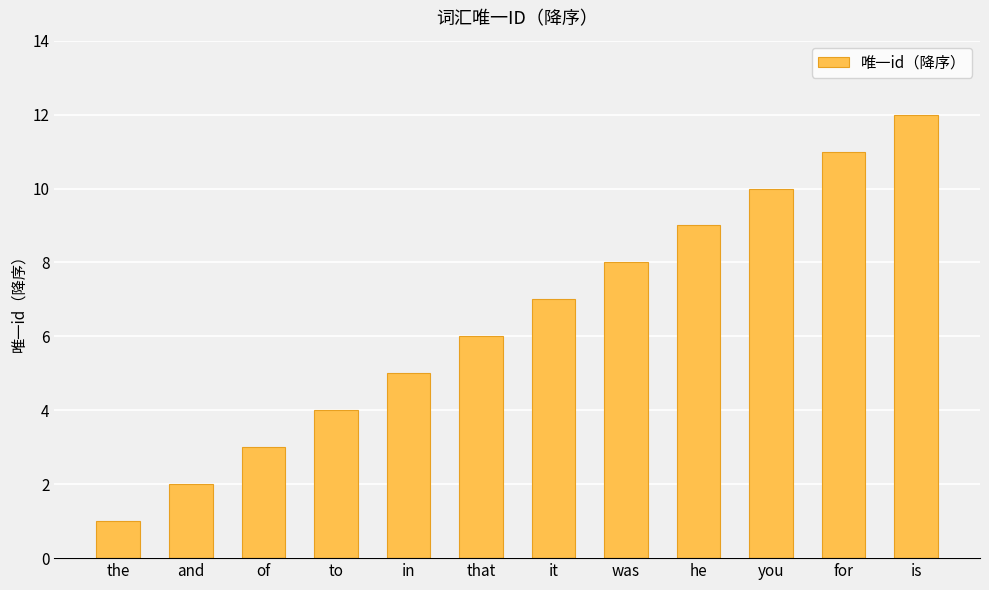

Which category has the highest value across all series?

is